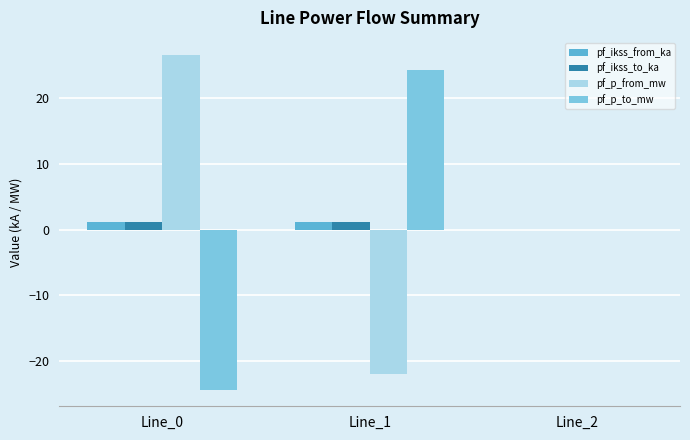

Between Line_0 and Line_2, which series saw the biggest shift?

pf_p_from_mw